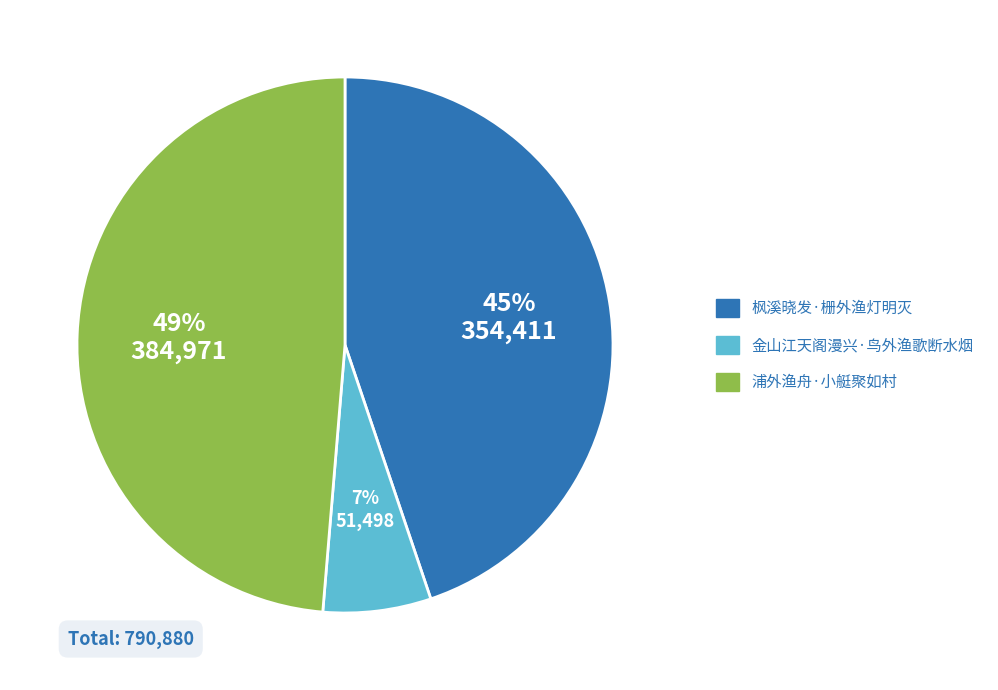

Which category has the smallest portion of the pie?

金山江天阁漫兴·鸟外渔歌断水烟